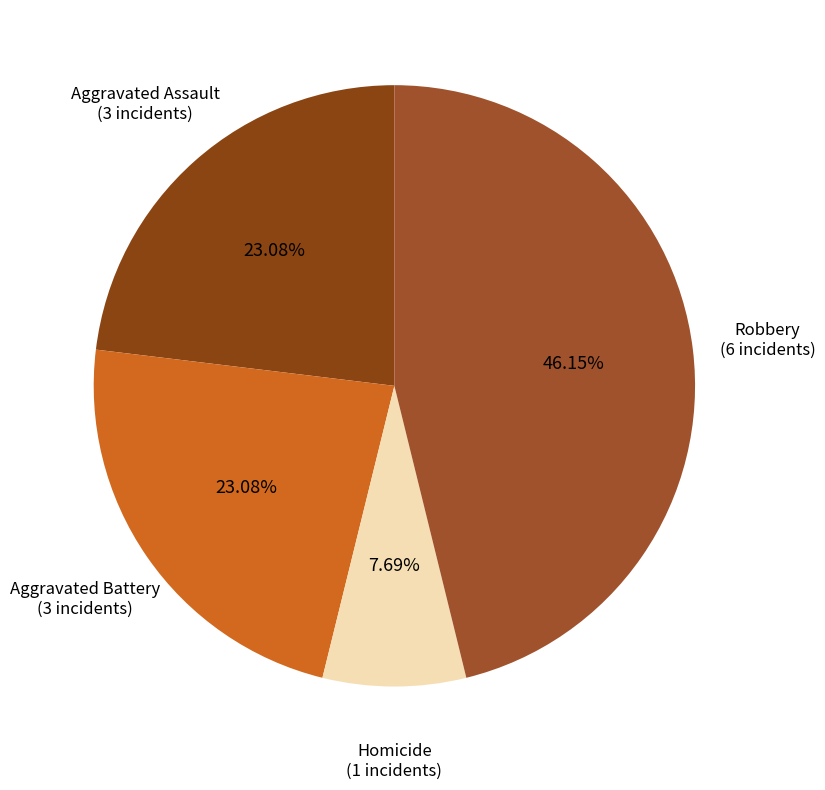

How many segments does this pie chart have?

4